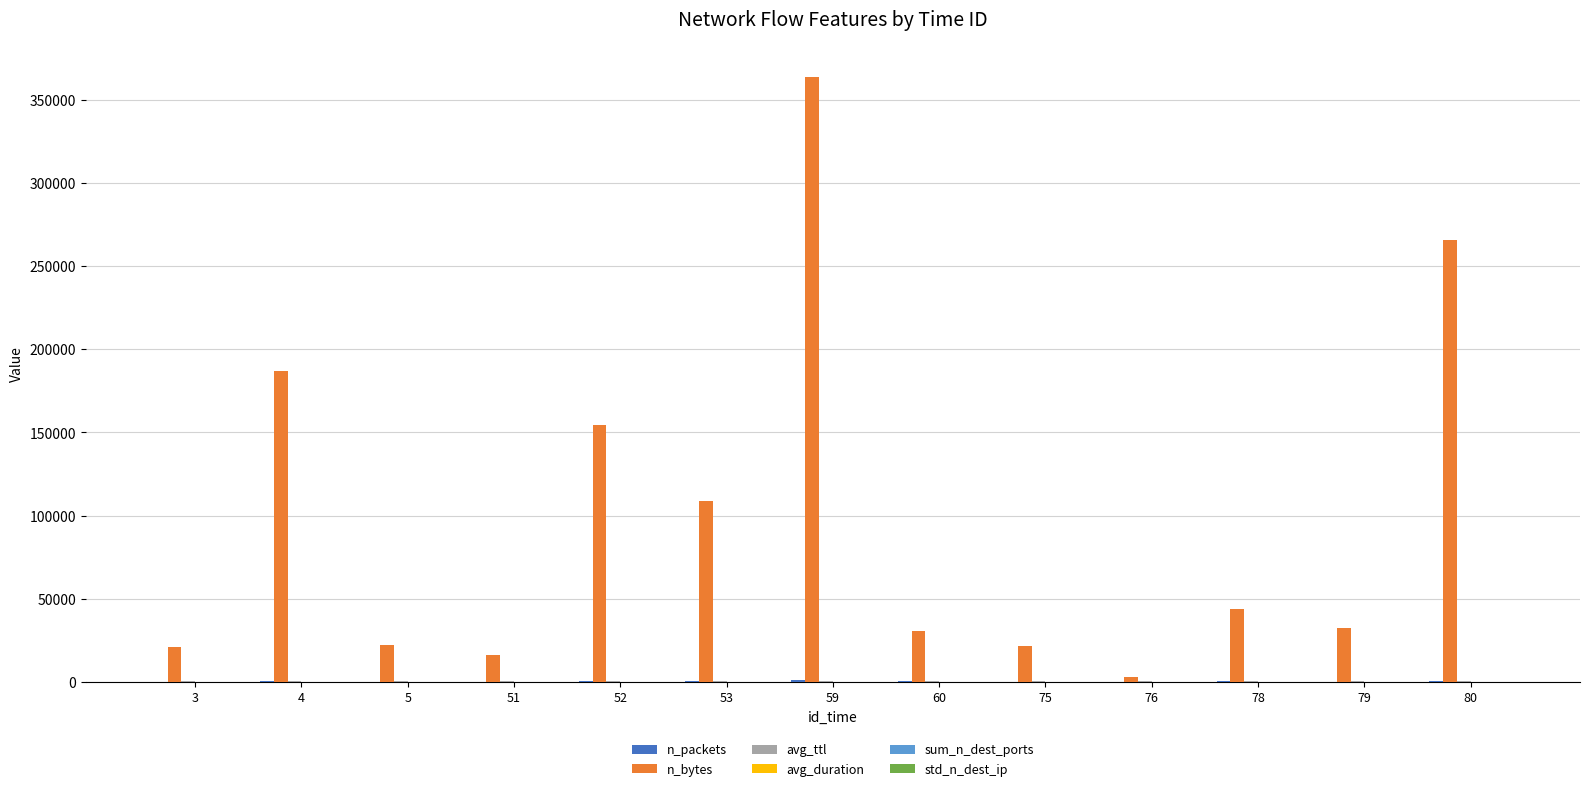

What is the difference between the n_bytes values at 76 and 78?

41186.0